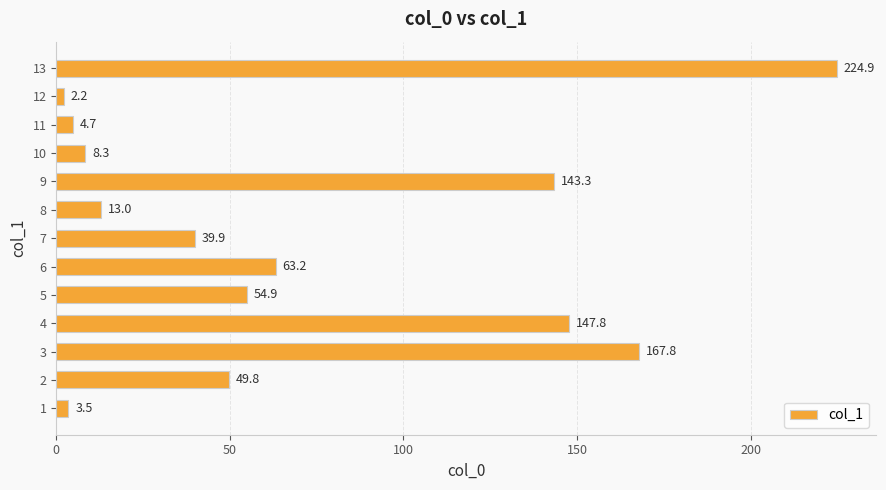

What is the greatest value displayed?

224.9